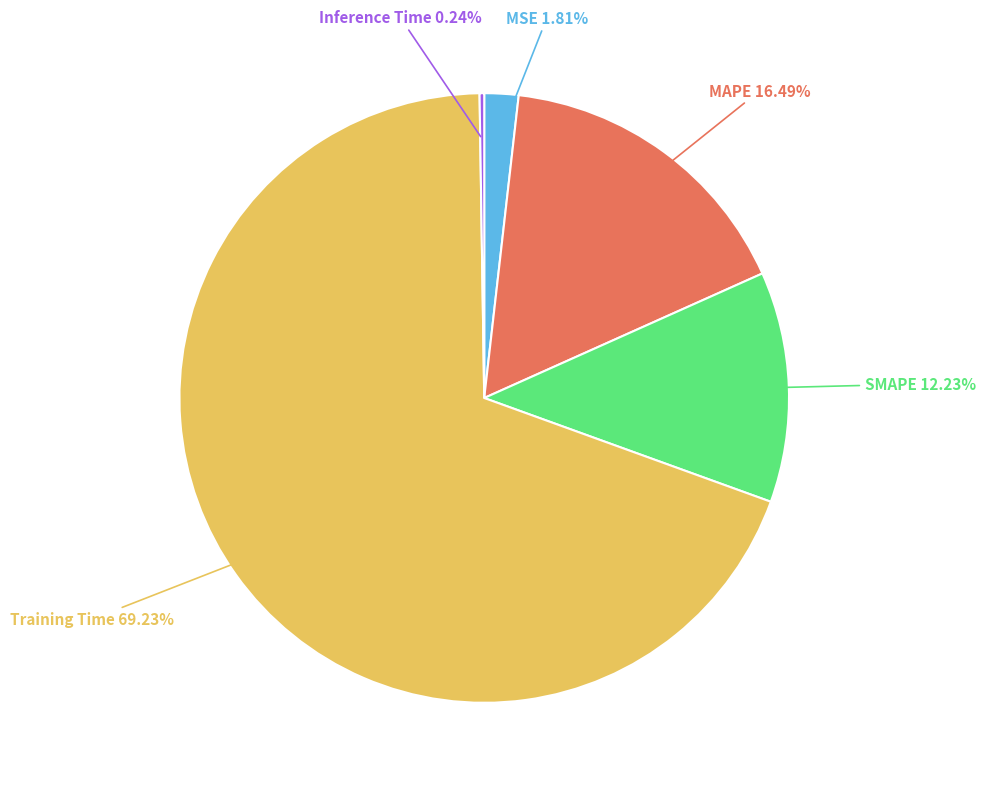

Combined, do Training Time and MSE account for over 50%?

Yes